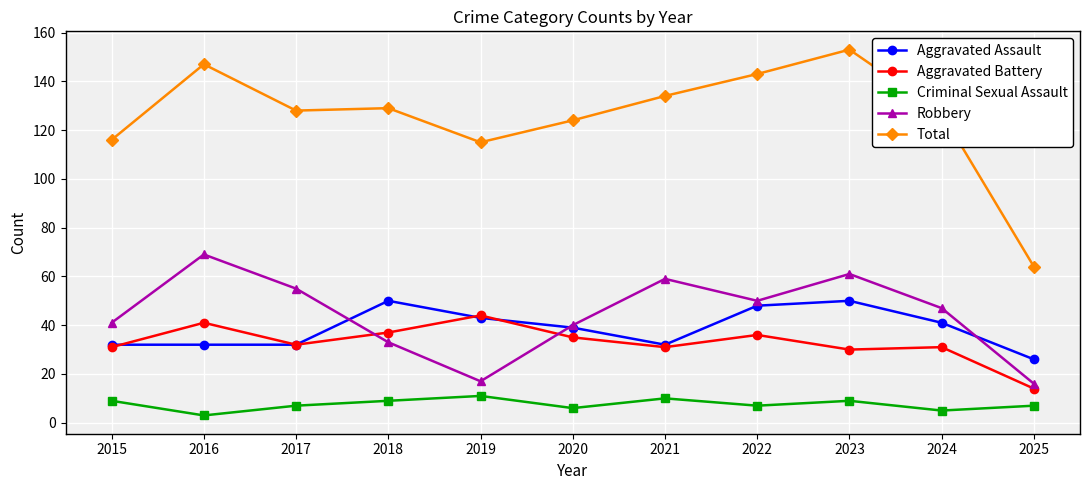

The value of Total at 2023 is 104. True or false?

False